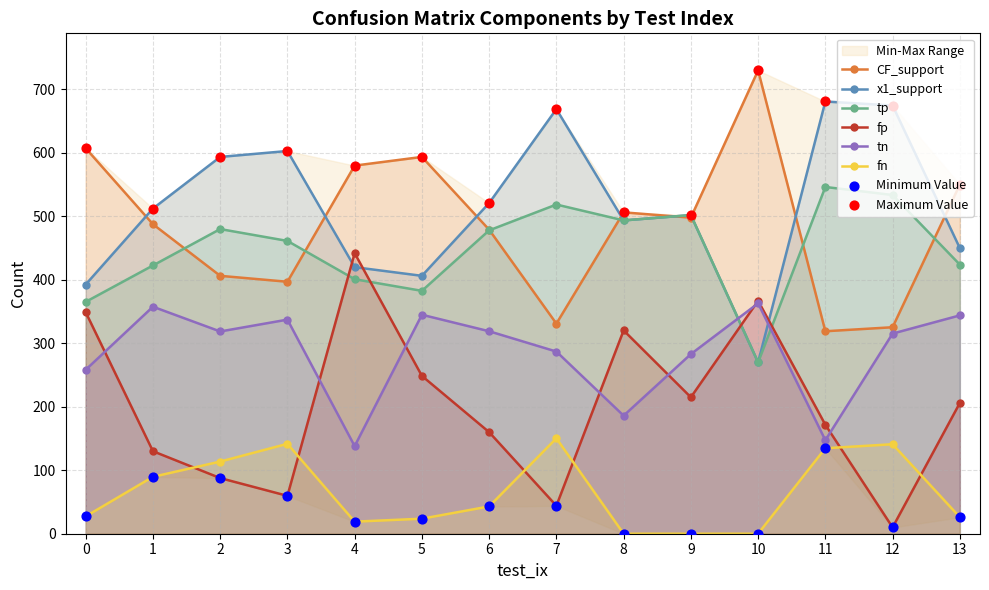

Which series reaches the maximum Y coordinate?

CF_support